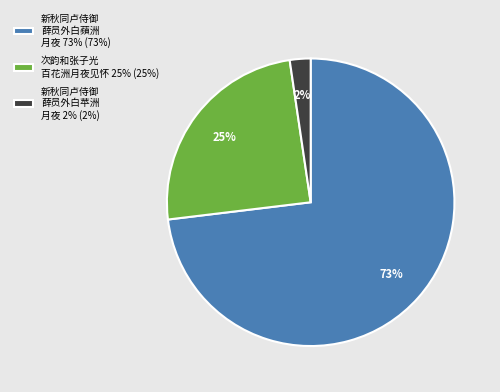

To the nearest percent, what portion does 次韵和张子光 百花洲月夜见怀 25% (25%) represent?

25%